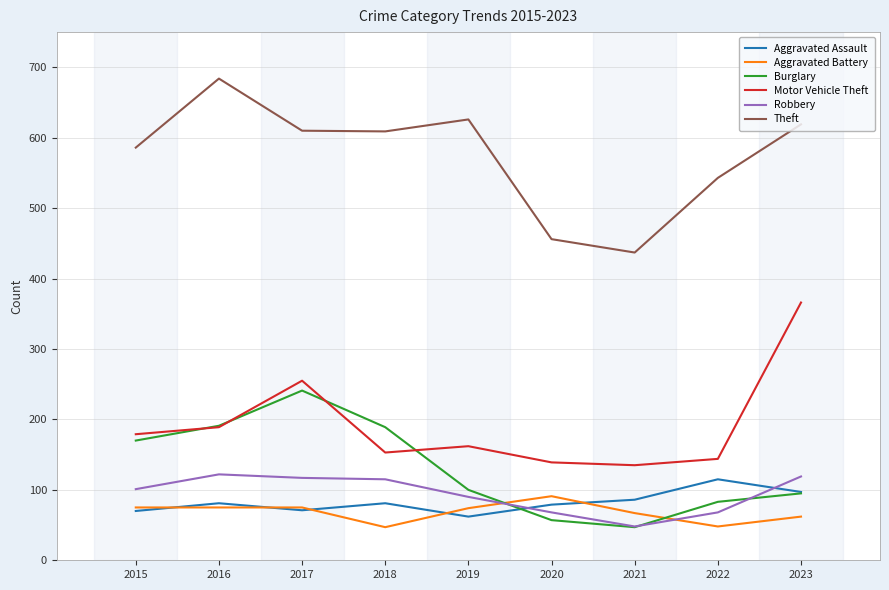

Which category has the lowest value in the Robbery series?

2021